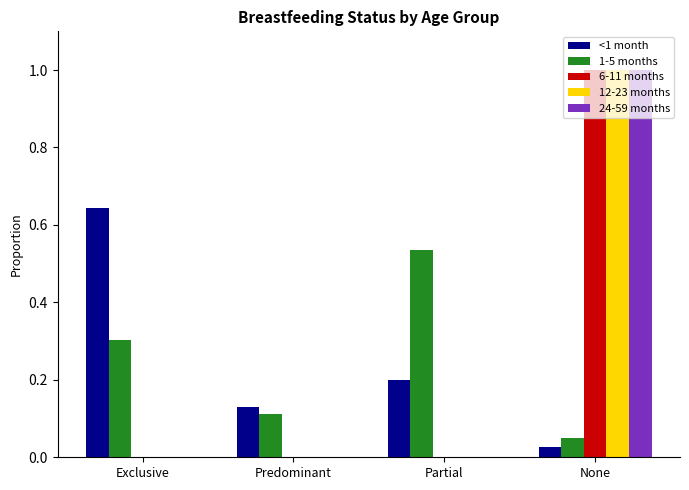

Which series changed the most between Predominant and Partial?

1-5 months